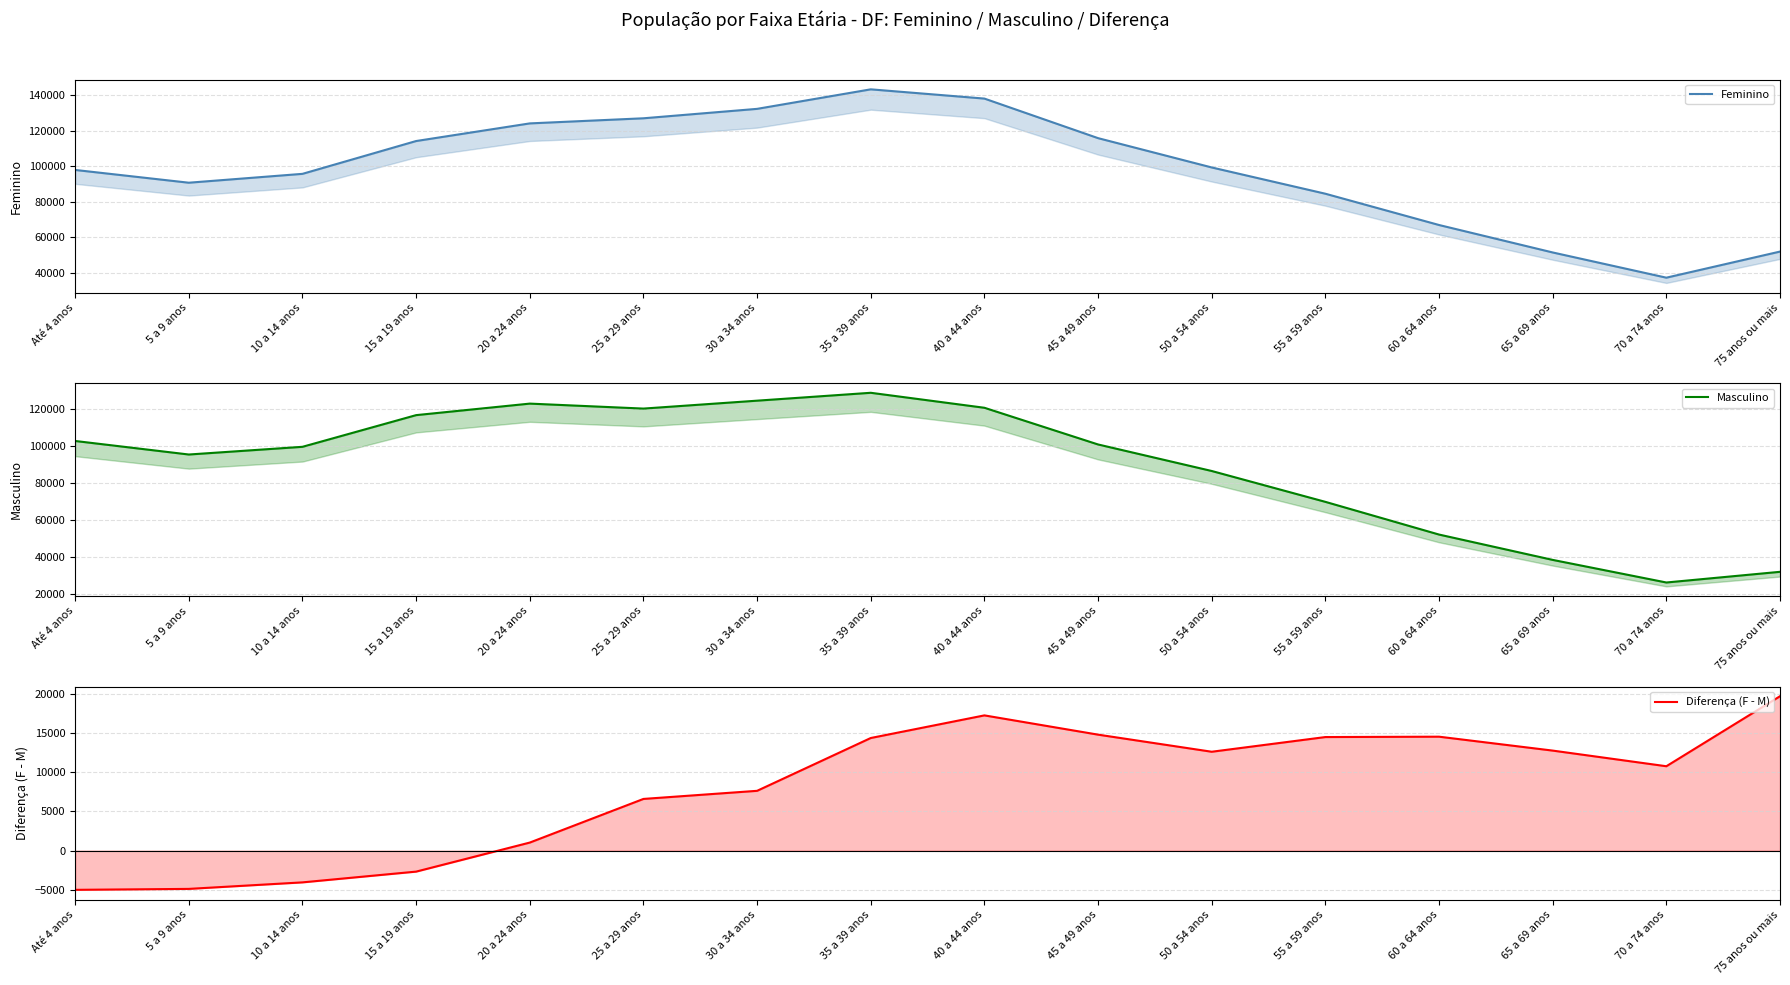

In Feminino, how many points are lower than both neighbors (excluding endpoints)?

2